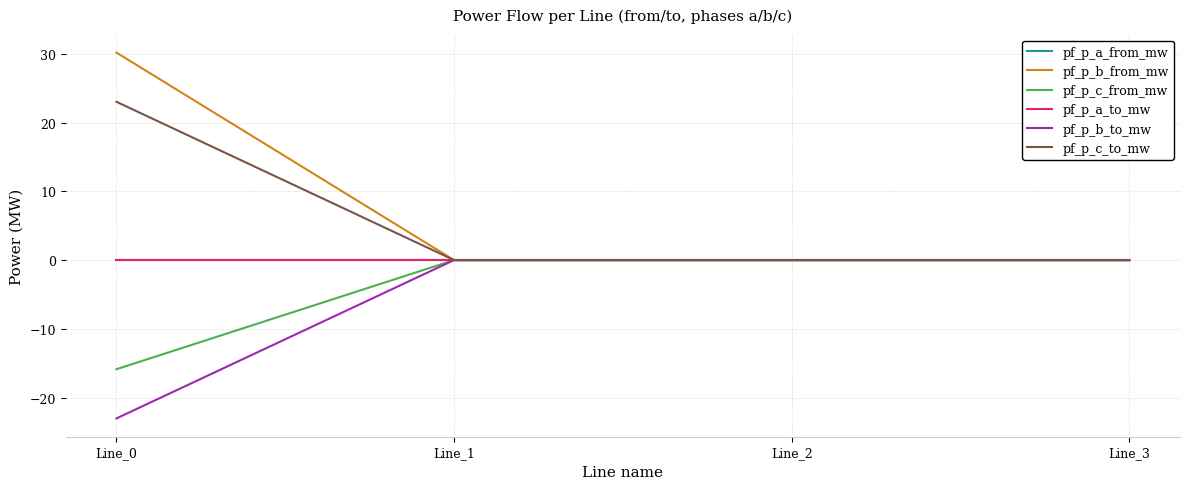

Does the chart display data point markers on the line(s)?

No